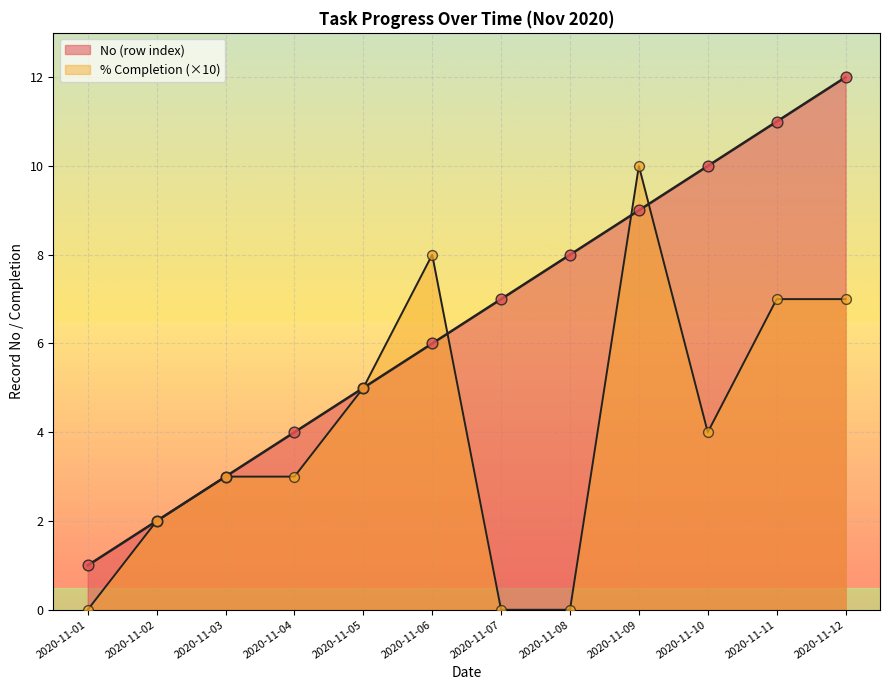

What is the ratio of the value at 2020-11-07 to the value at 2020-11-03?

2.3